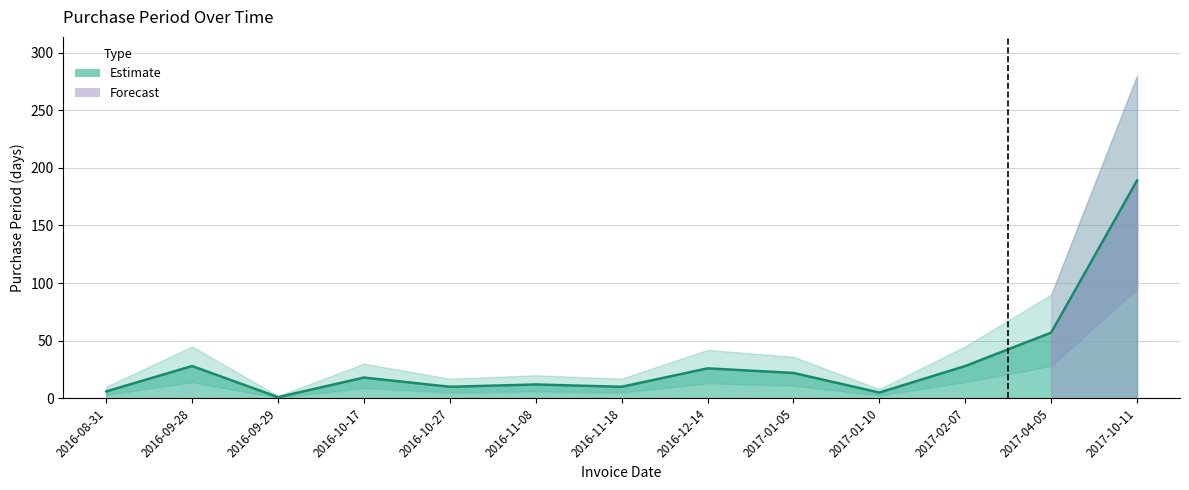

Reading left to right, transcribe all the data shown in this chart.

6	28	1	18	10	12	10	26	22	5	28	57	189